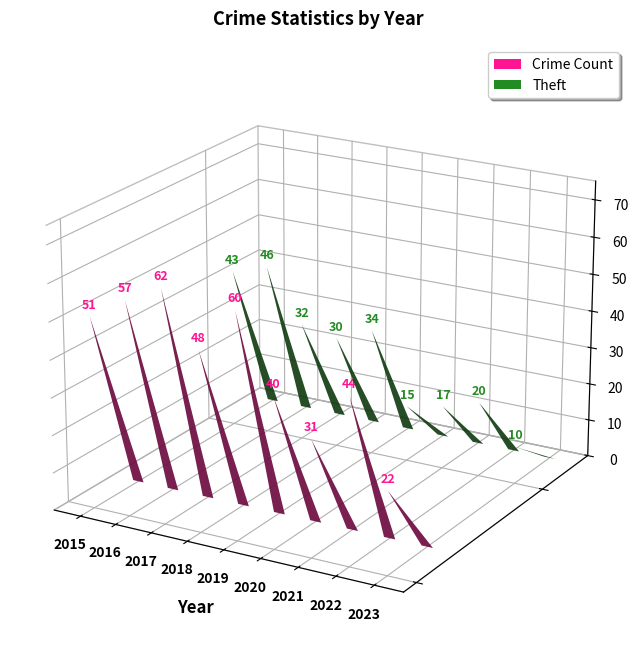

How many data points in Crime Count are less than 48?

4